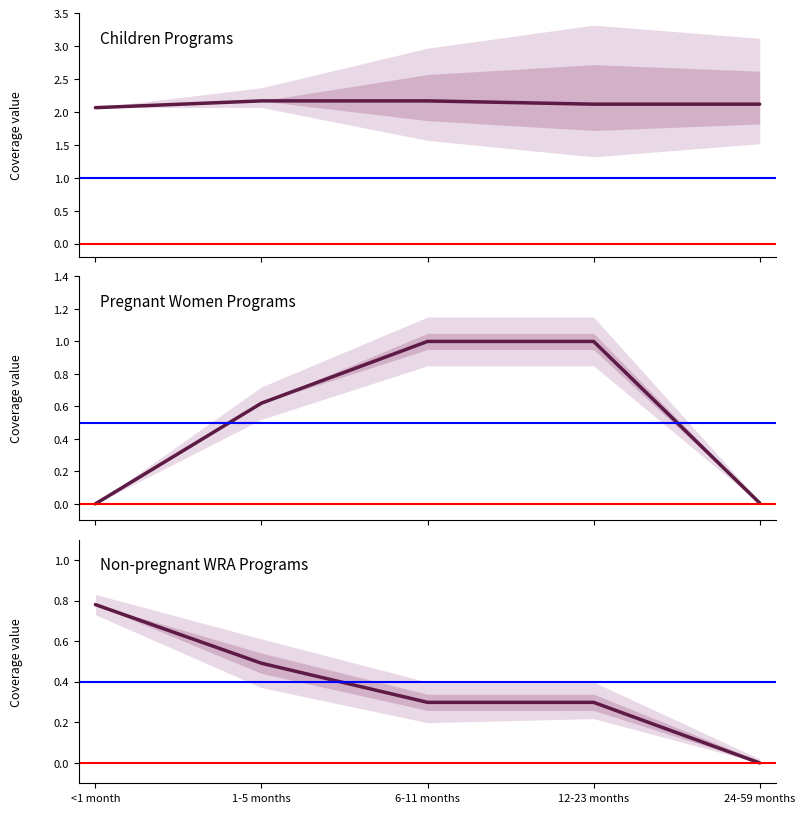

What is the greatest value displayed?

2.2